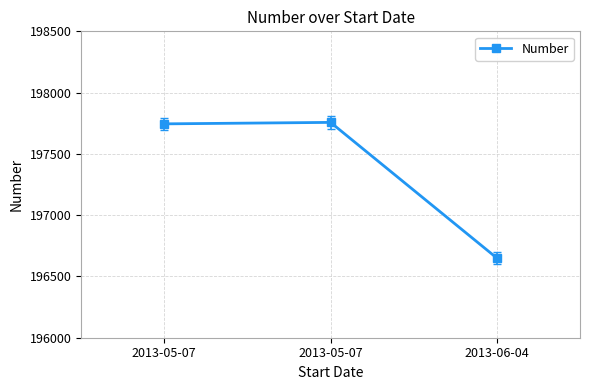

What is the maximum value shown in the chart?

197757